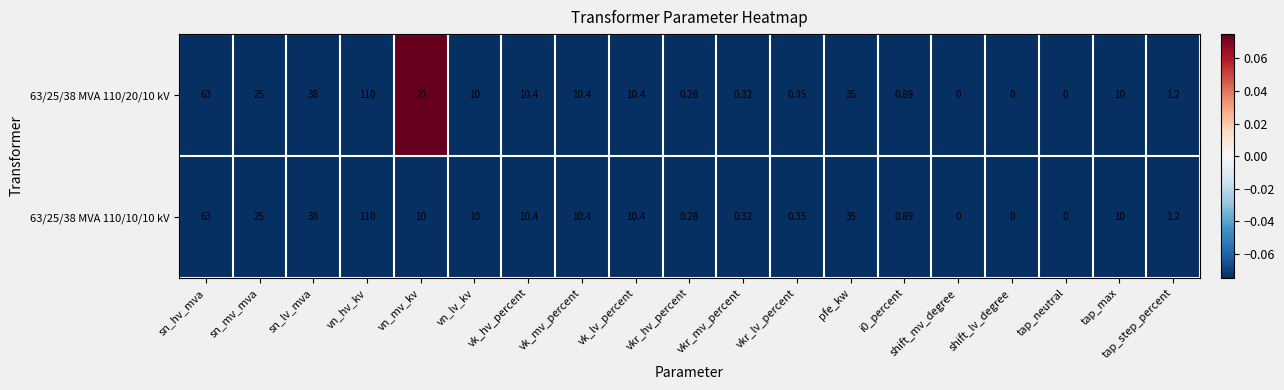

At which label is 63/25/38 MVA 110/10/10 kV closest to 55?

sn_hv_mva